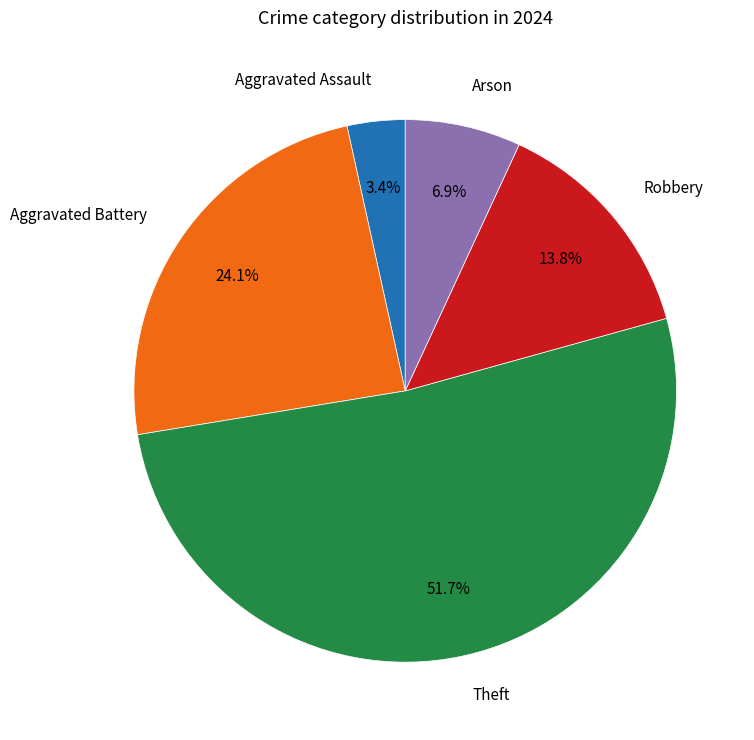

Which slice is the largest?

Theft